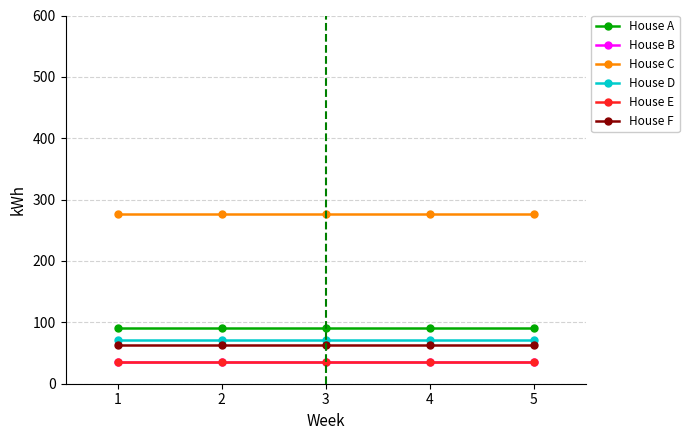

How many series are shown in this chart?

6